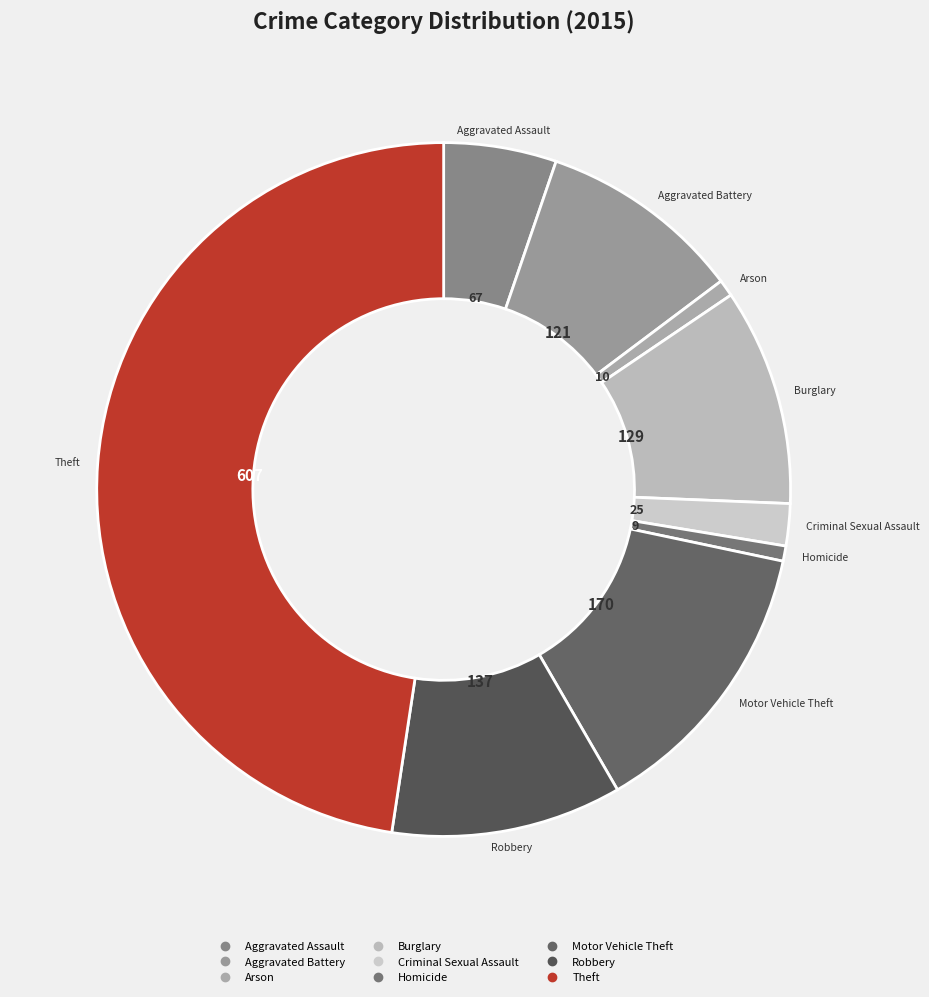

What is the ratio of the value at Motor Vehicle Theft to the value at Burglary?

1.3